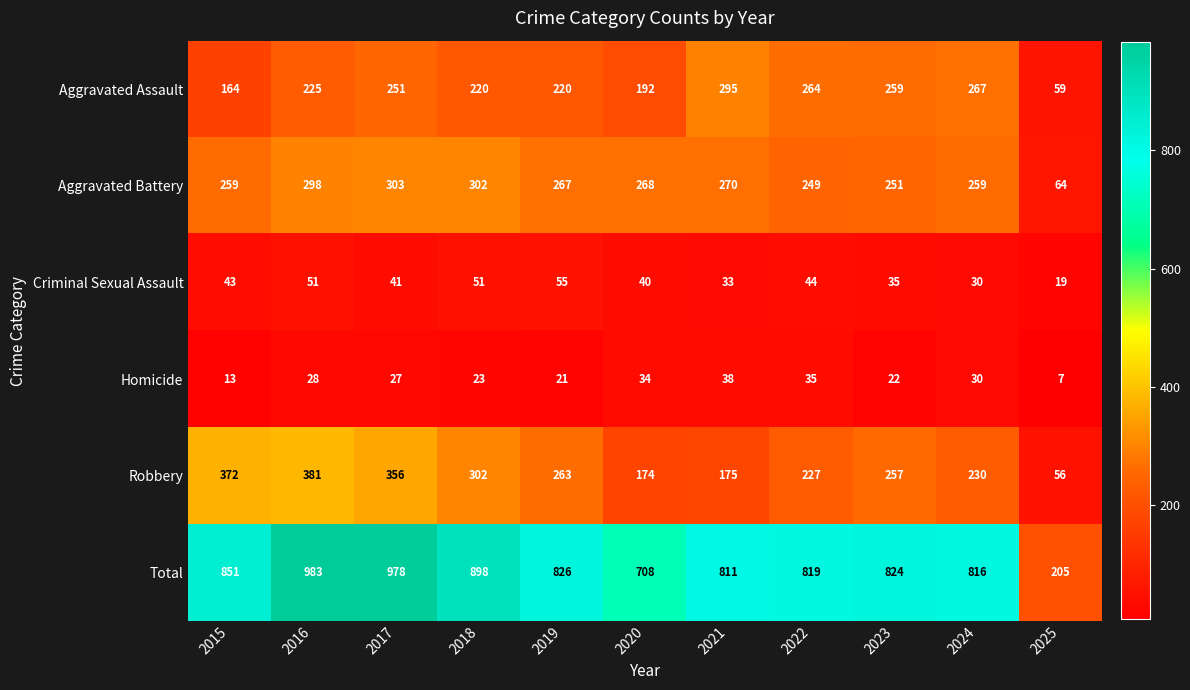

Which series has the largest range (max minus min)?

Total